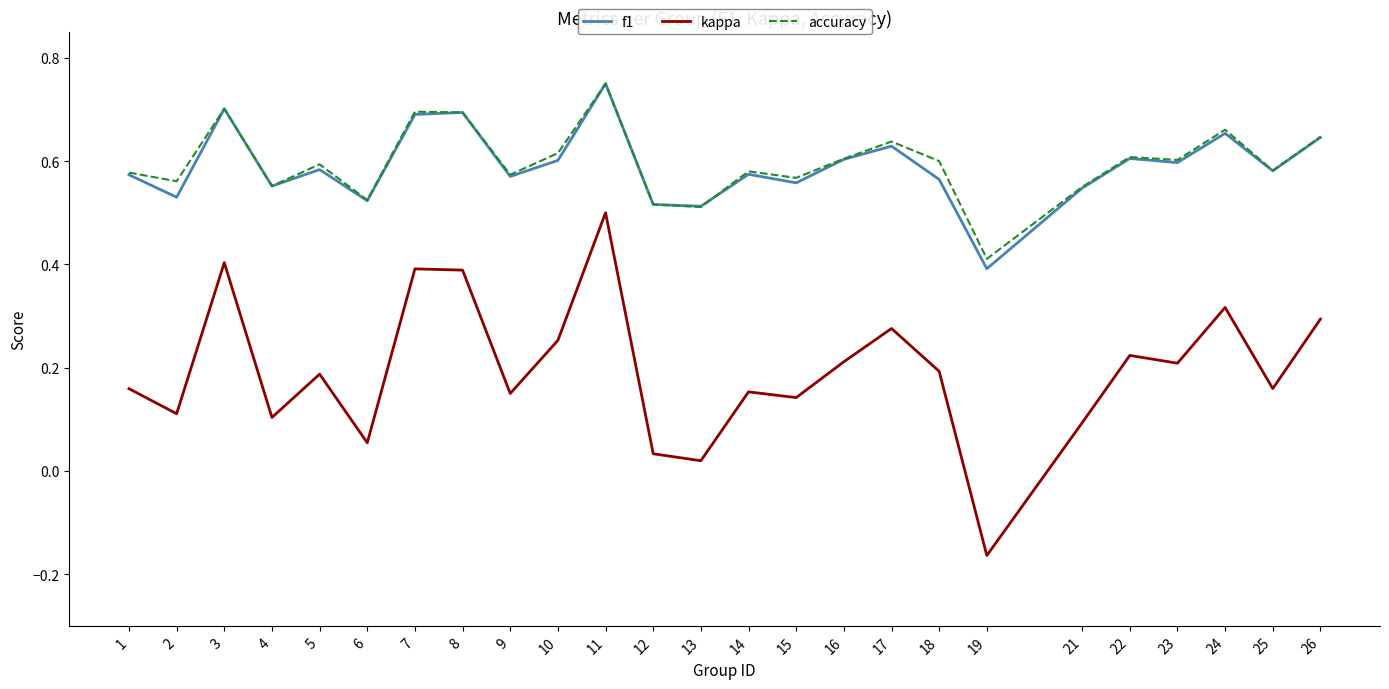

Which category has the lowest value in the accuracy series?

19